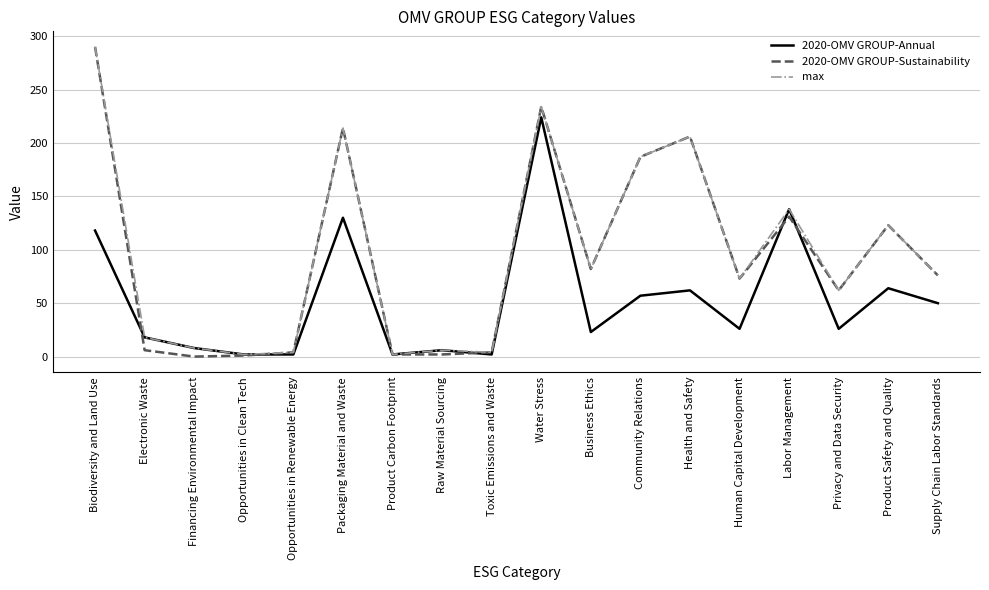

How many lines are shown in the chart?

3